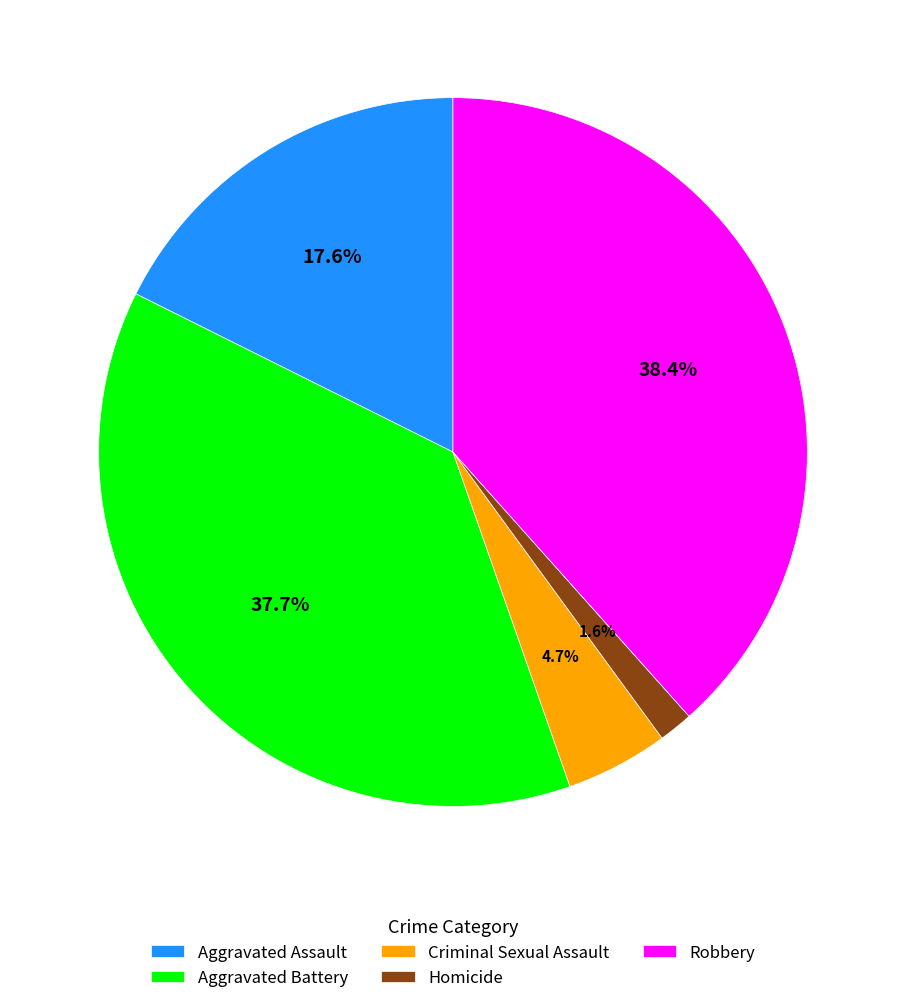

To the nearest percent, what is the combined percentage of Criminal Sexual Assault and Aggravated Battery?

42%